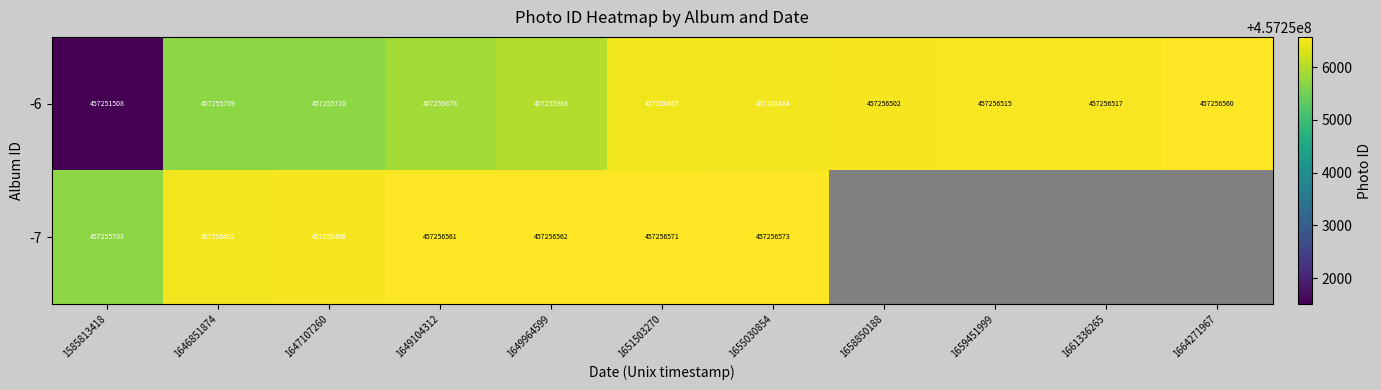

What is the difference between the maximum and second lowest values in the -6 series?

851